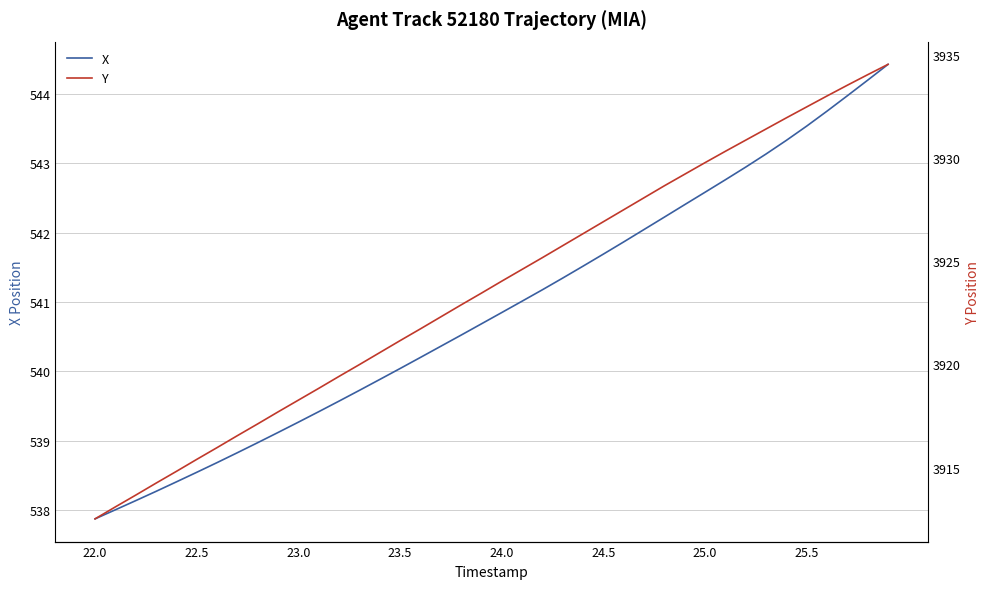

What is the difference between the second highest and minimum values in the X series?

6.3